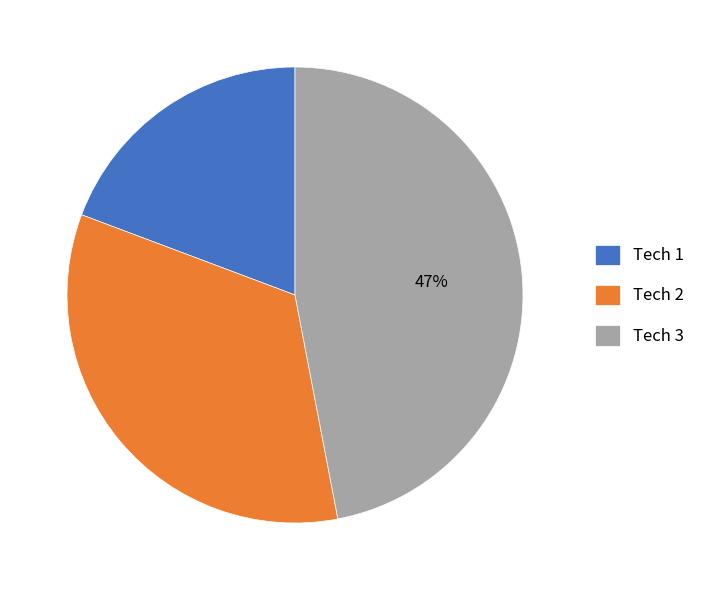

Rank the categories by value from highest to lowest.

Tech 3, Tech 2, Tech 1